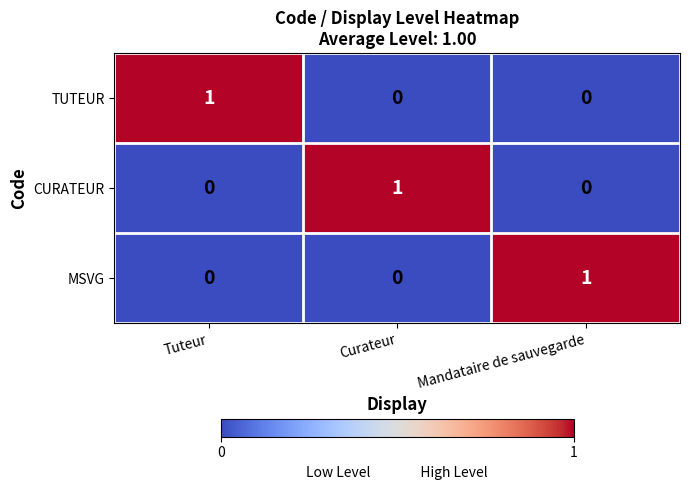

Reading left to right, what are all the values shown in this chart?

TUTEUR: Tuteur=1	Curateur=0	Mandataire de sauvegarde=0
CURATEUR: Tuteur=0	Curateur=1	Mandataire de sauvegarde=0
MSVG: Tuteur=0	Curateur=0	Mandataire de sauvegarde=1